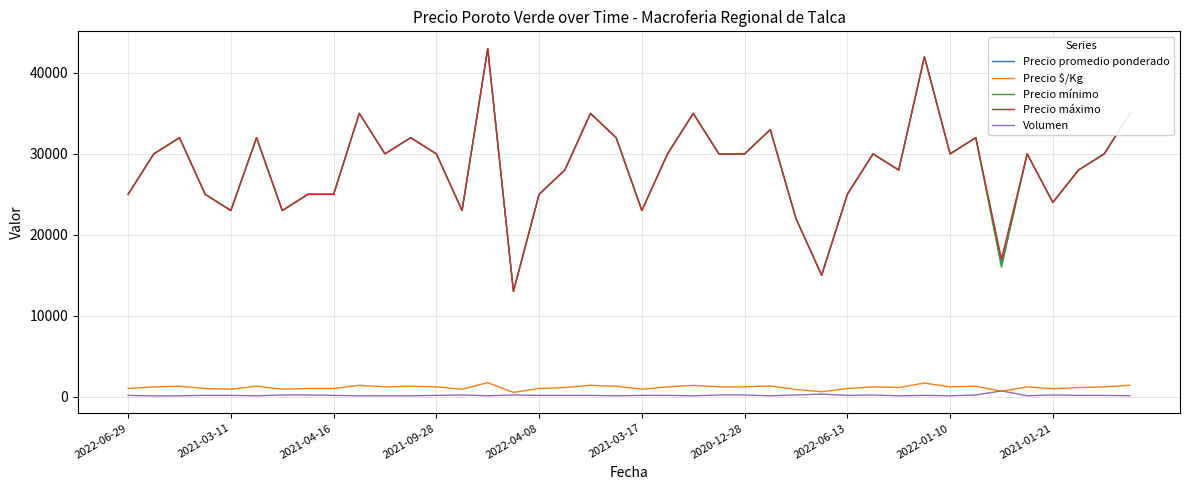

What is the maximum value for Precio mínimo?

43000